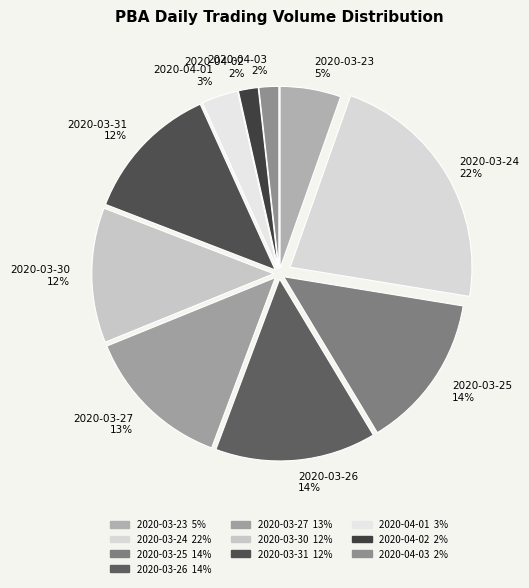

The 2020-03-26 slice represents 14% of the pie. True or false?

True